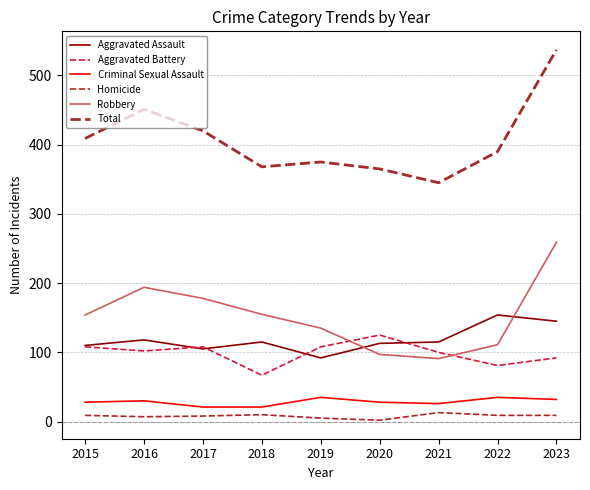

How many interior local valleys does the Aggravated Assault series have?

2